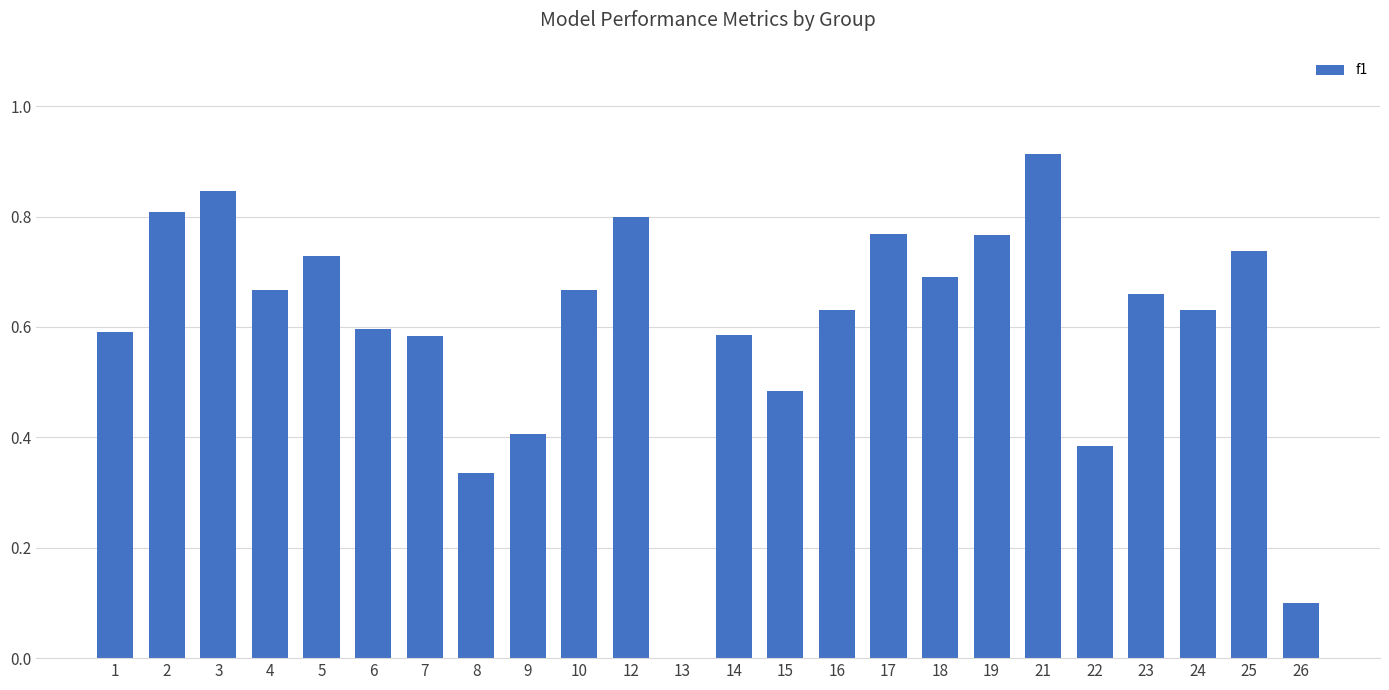

What is the sum of the values at 1 and 14?

1.2